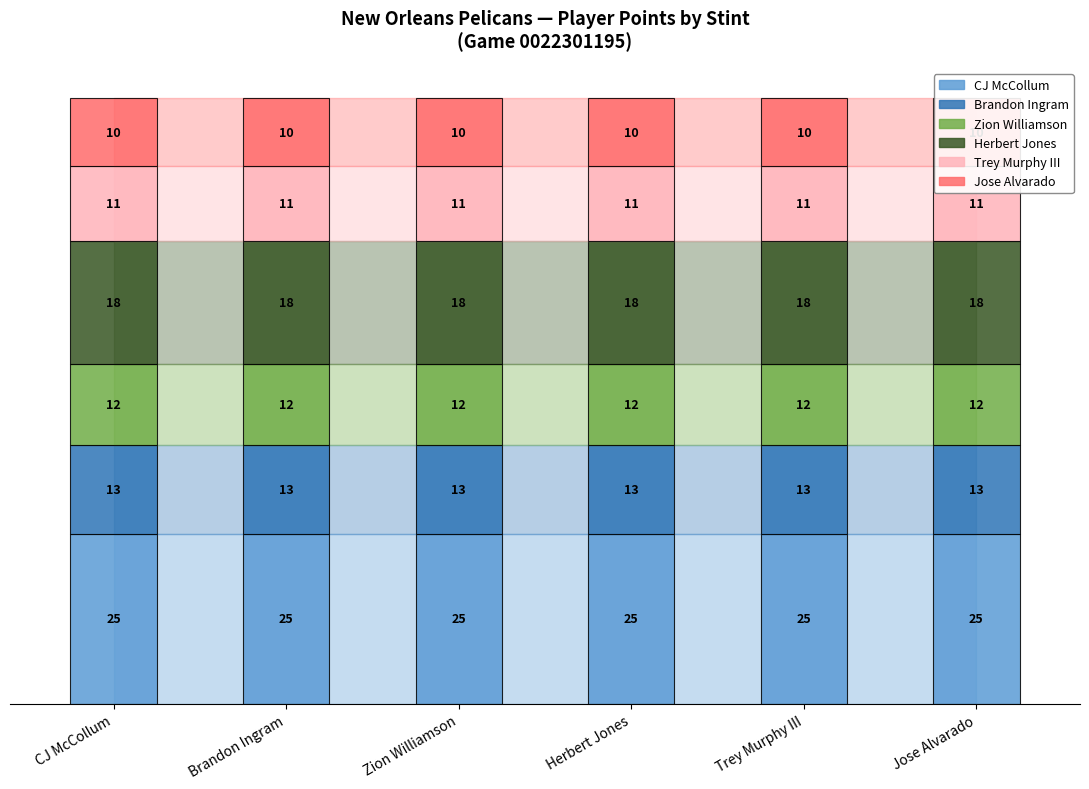

What is the minimum value shown in the chart?

10